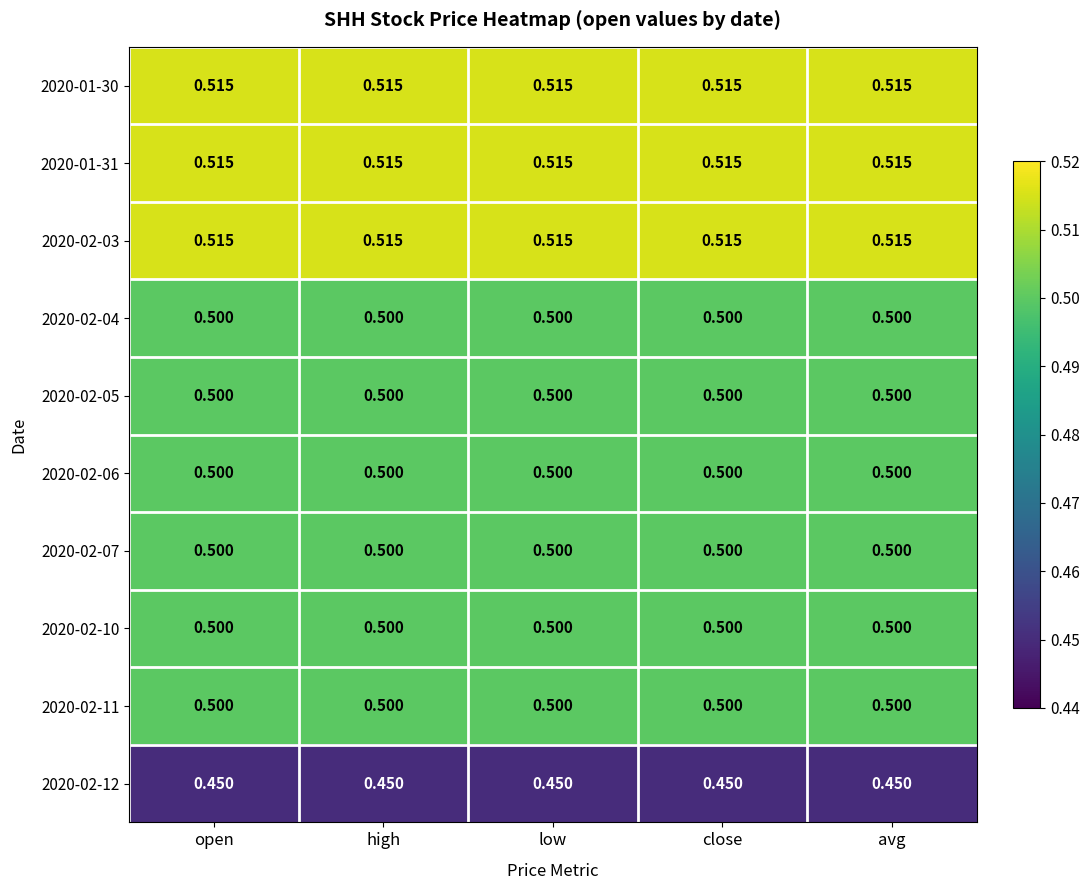

Is the value of 2020-02-04 at open greater than the value of 2020-02-03 at avg?

No